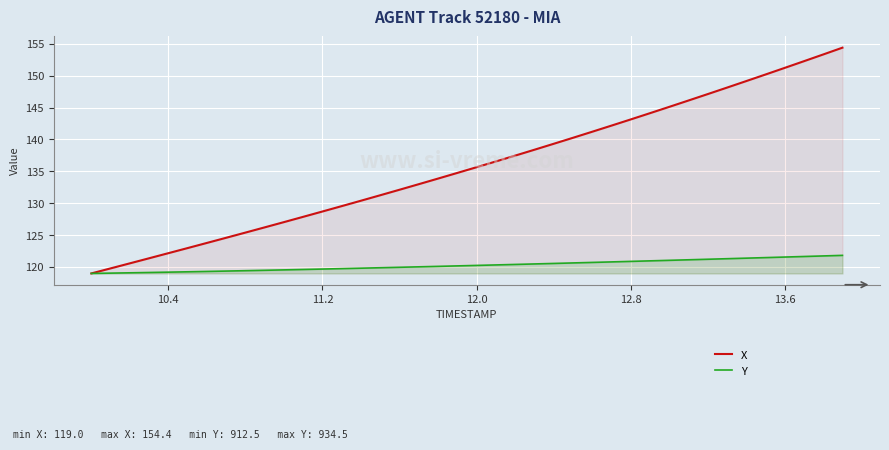

True or false: Y and X intersect in this chart.

False